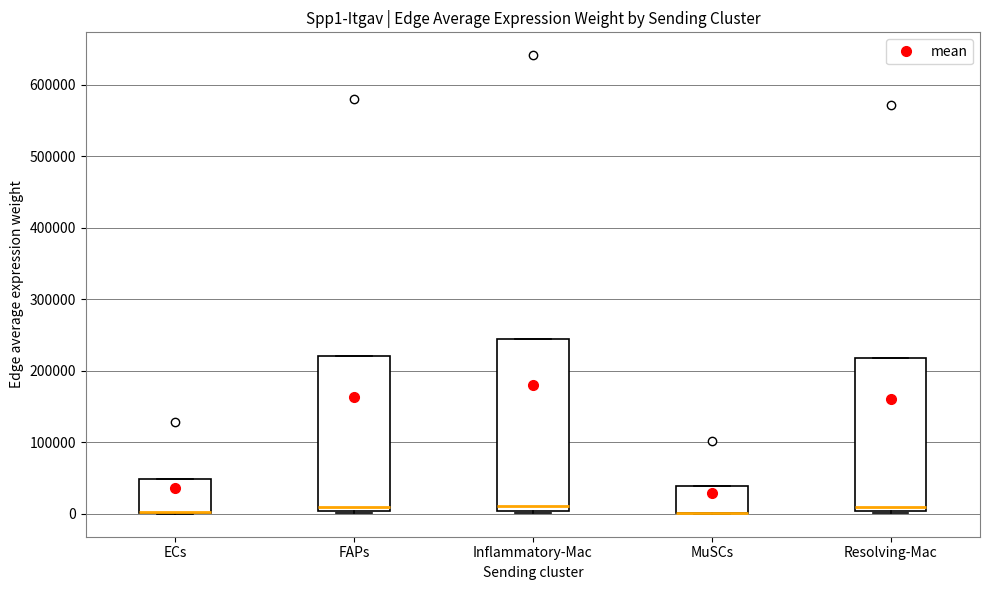

Which box is the tallest, from its lower edge to its upper edge?

Inflammatory-Mac